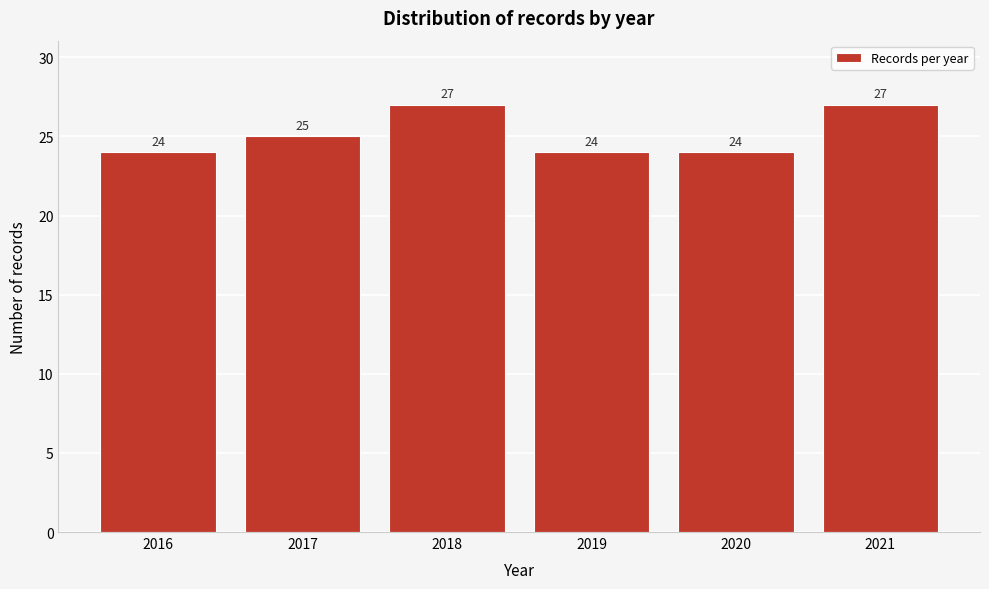

Reading left to right, extract all data points from this chart.

2016=24	2017=25	2018=27	2019=24	2020=24	2021=27